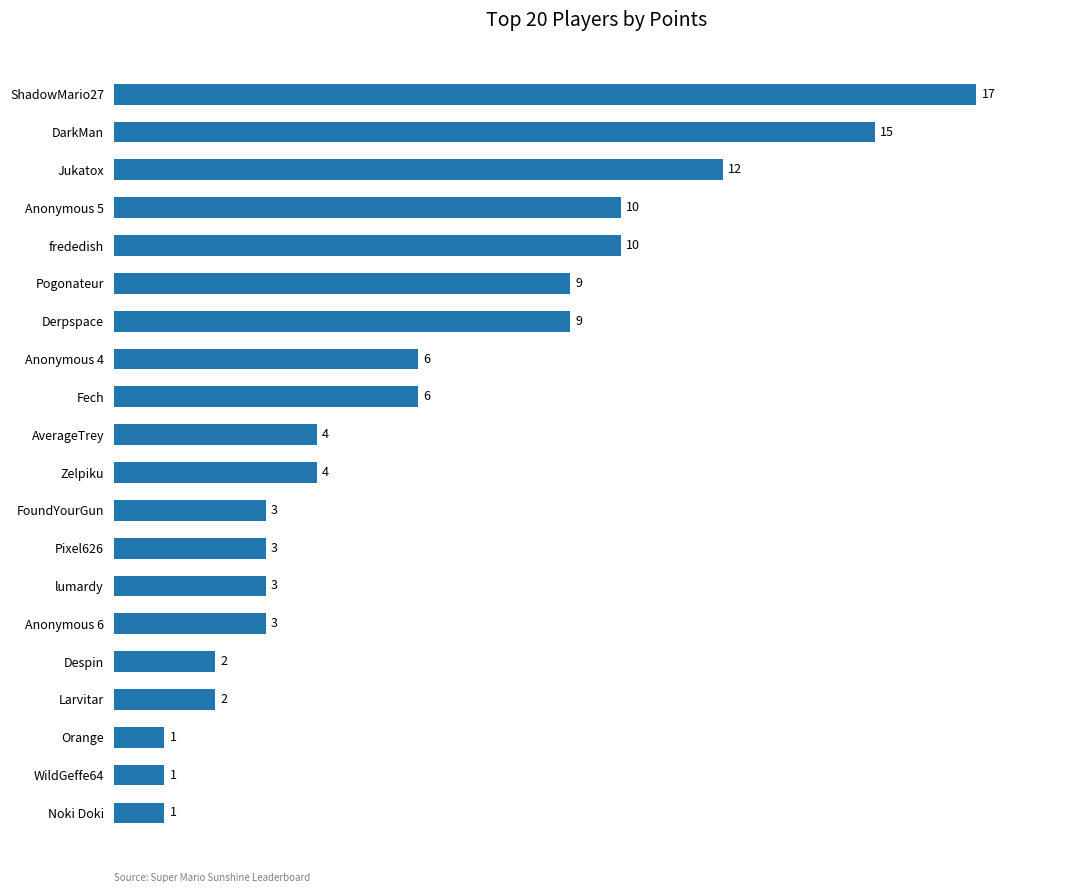

True or false: the data shows 3 at Pixel626.

True